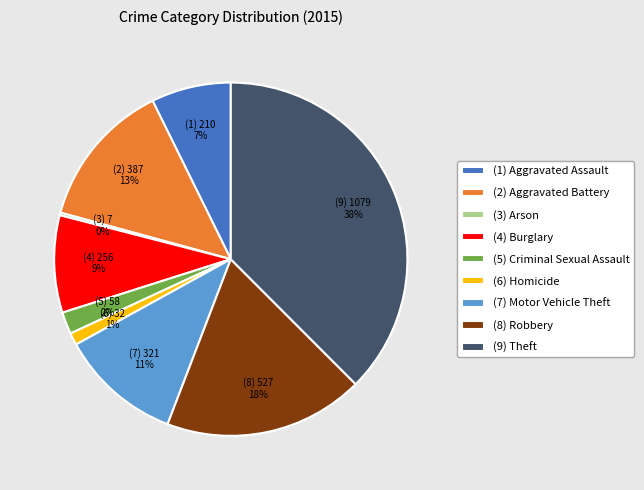

Combined, do (9) Theft and (5) Criminal Sexual Assault account for over 50%?

No